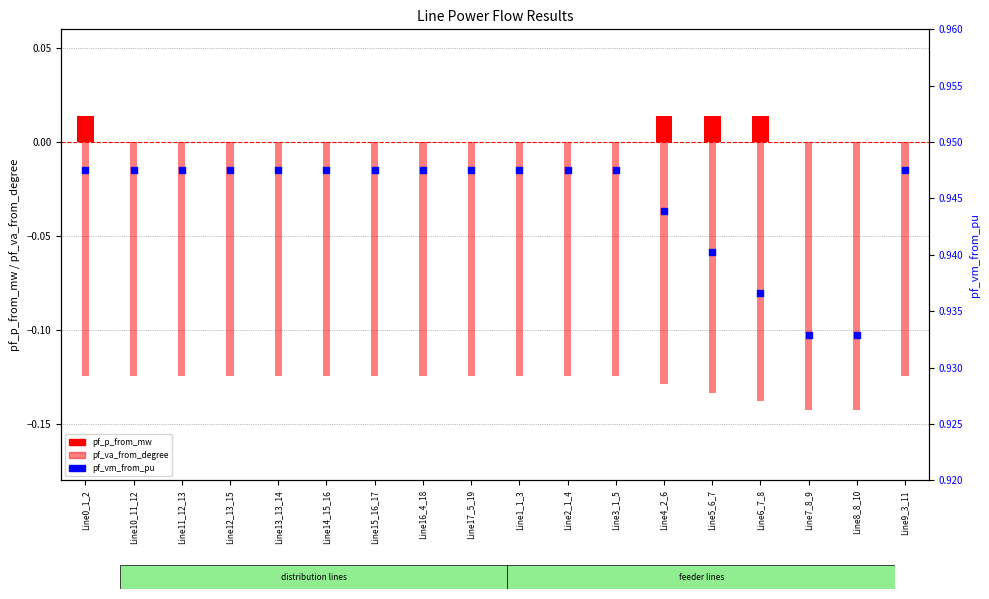

Which series contains the highest Y value?

pf_vm_from_pu